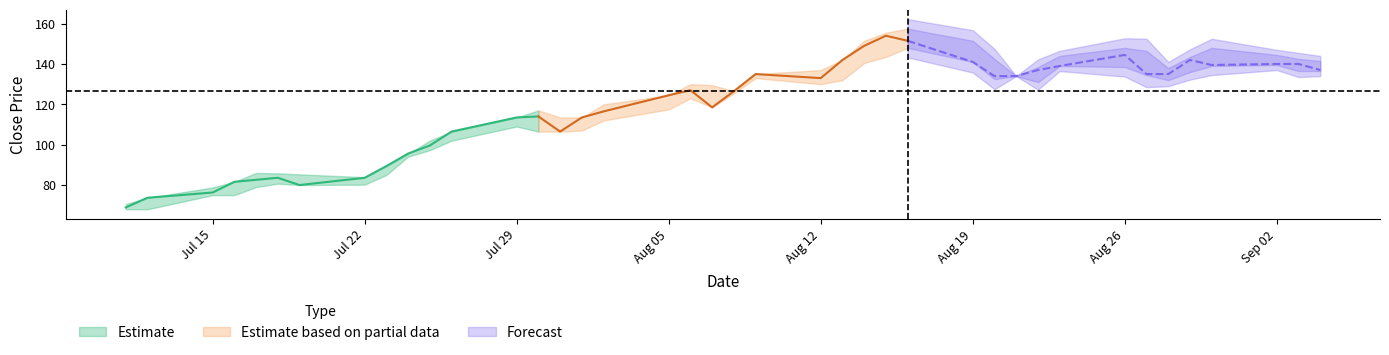

Between 29 and 19, which is larger?

29